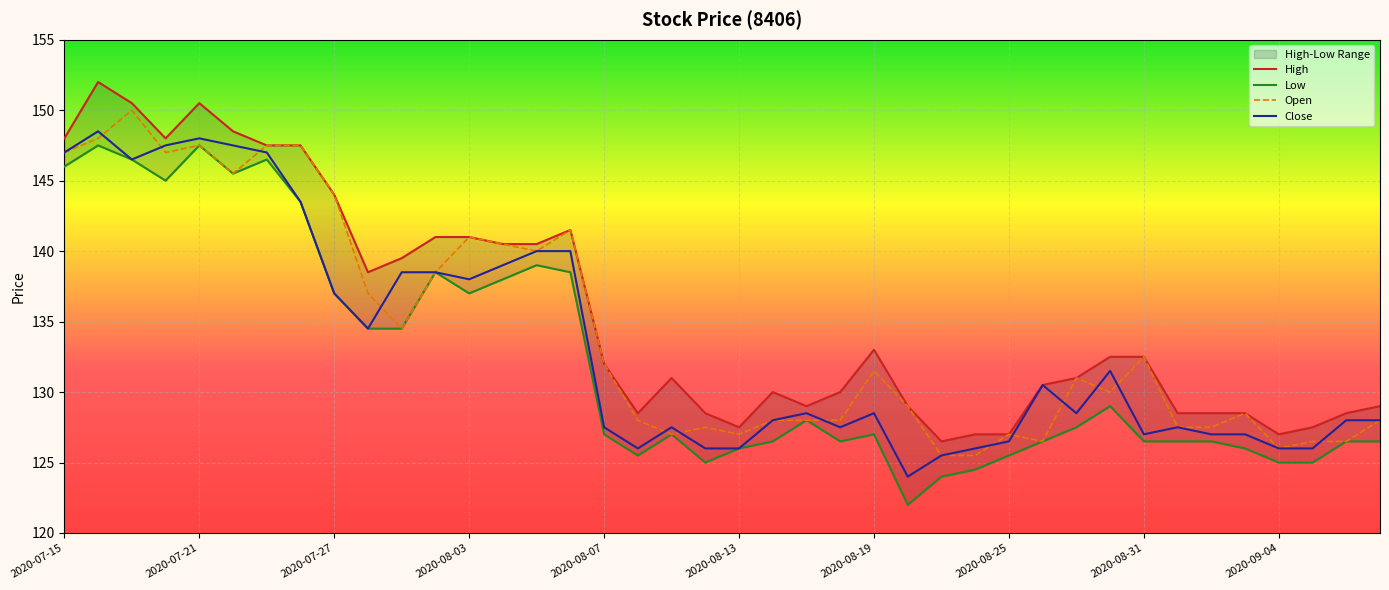

True or false: Open has a value of 34.2 at 31.

False